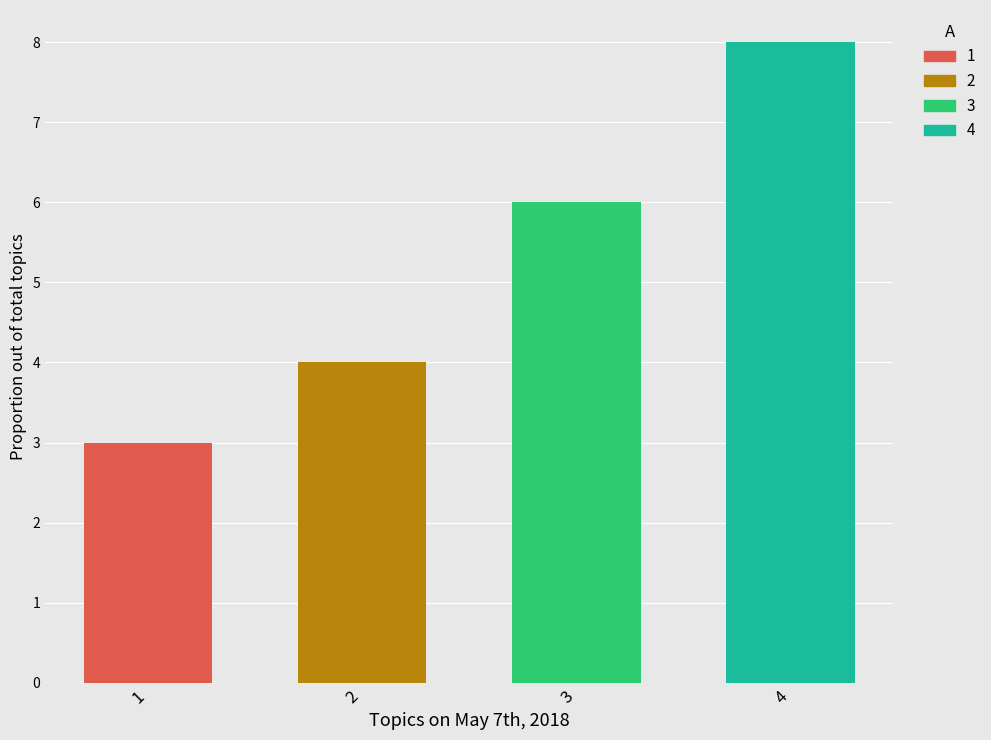

What is the value of the 1st bar from the left?

3